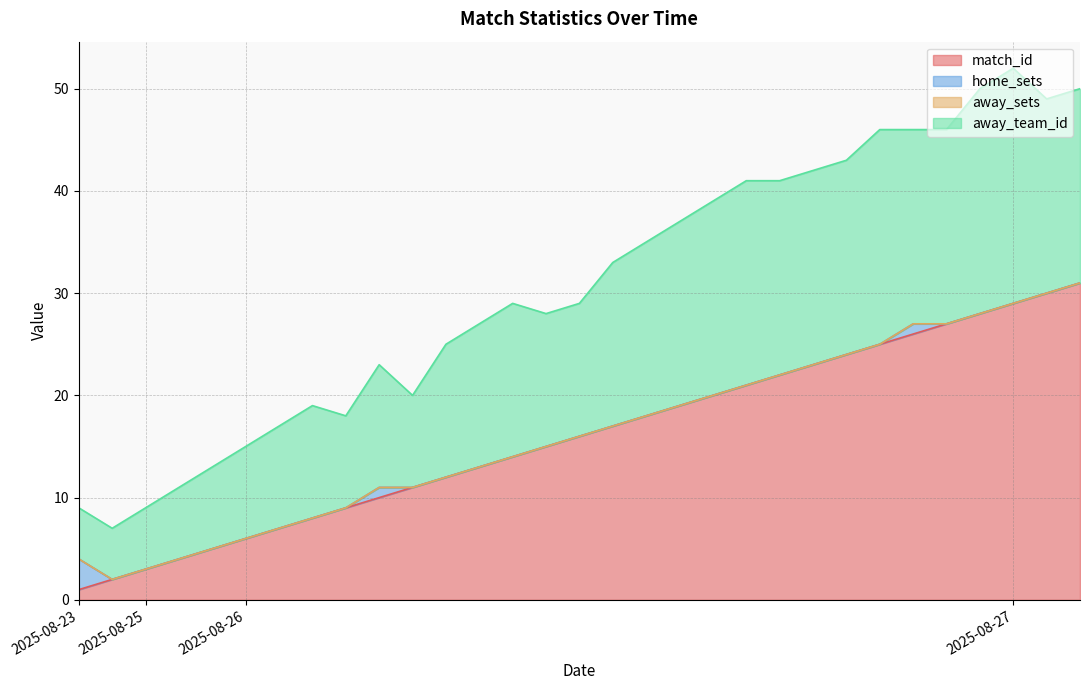

How many lines are shown in the chart?

4